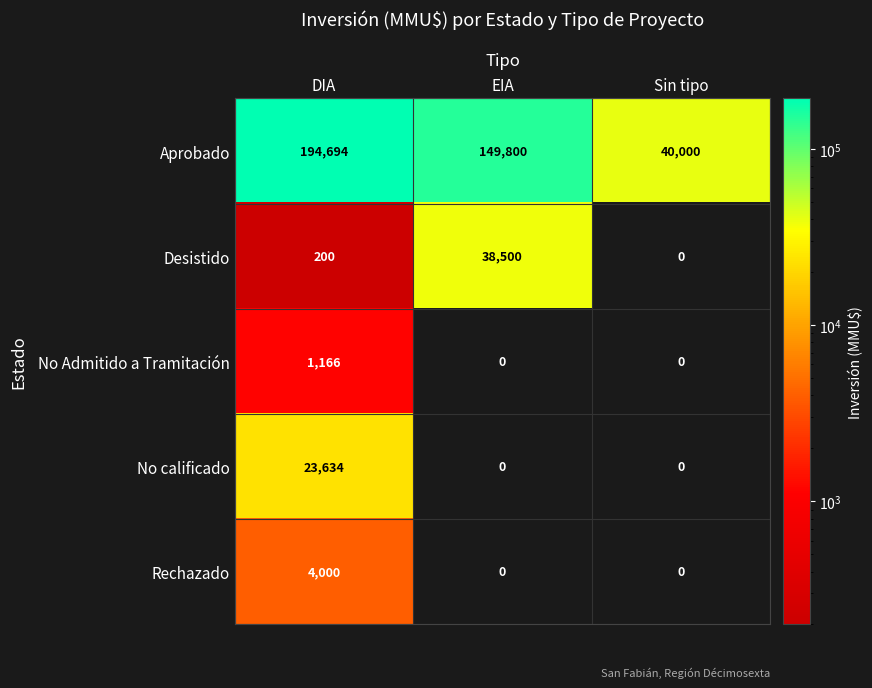

What is the sum of all Desistido values?

38700